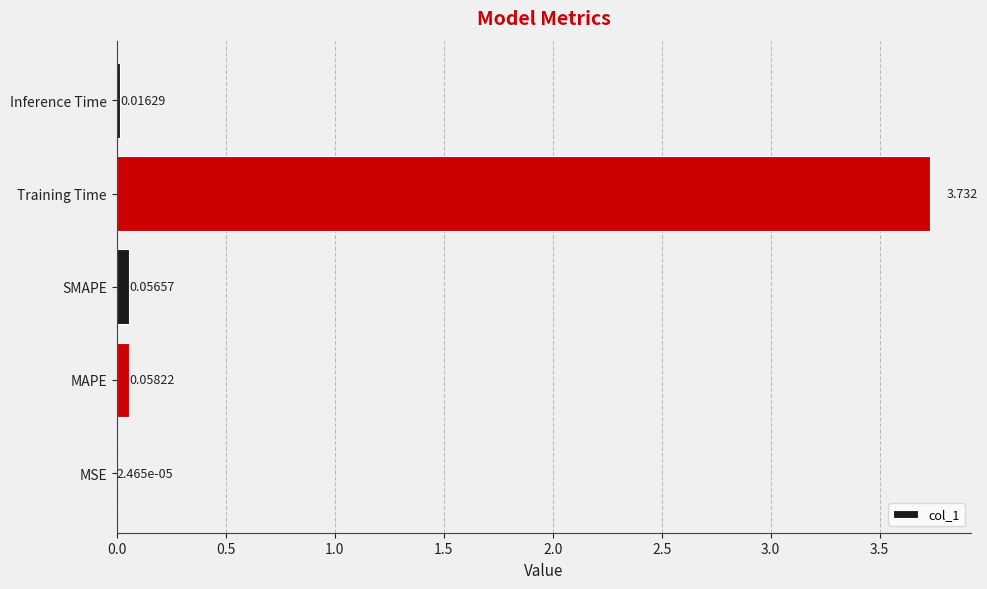

At which label is the value closest to 1?

MAPE